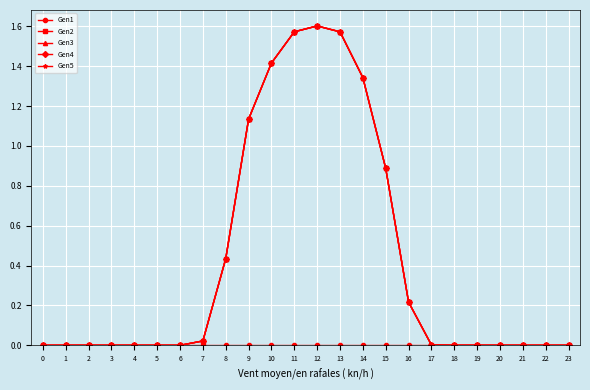

Is this an area chart (filled region under the line)?

No